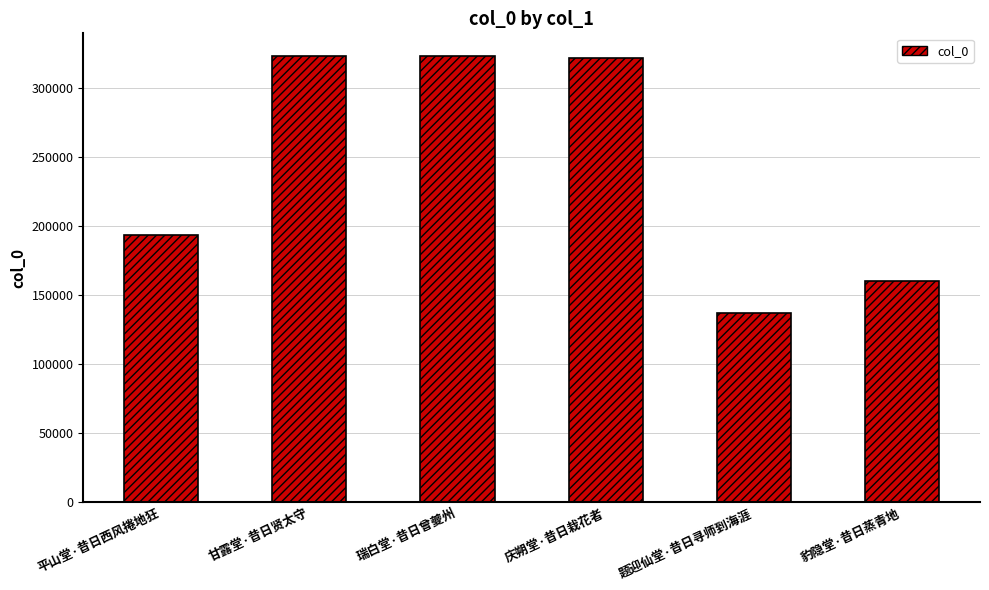

Is it true that the value at 瑞白堂·昔日曾夔州 is 64981?

False